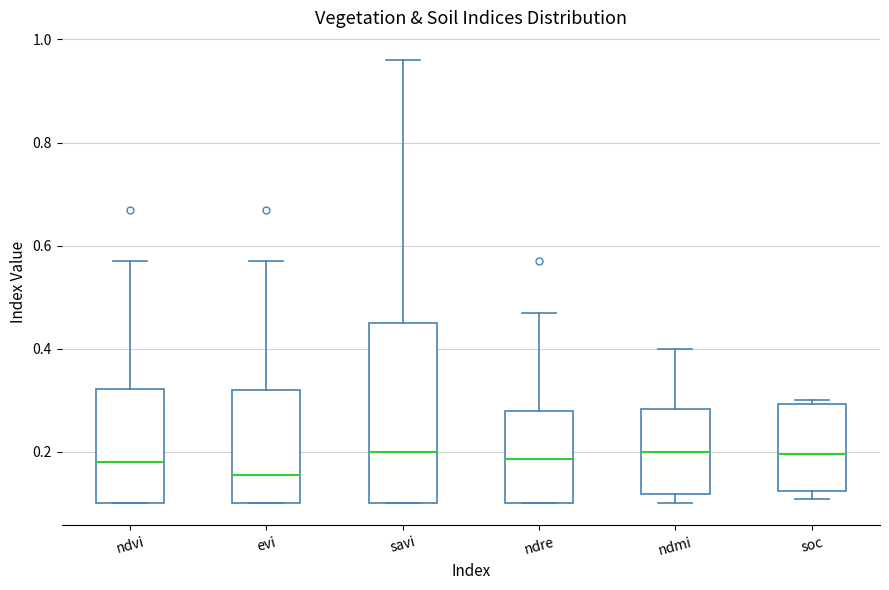

Which box is the tallest, from its lower edge to its upper edge?

savi